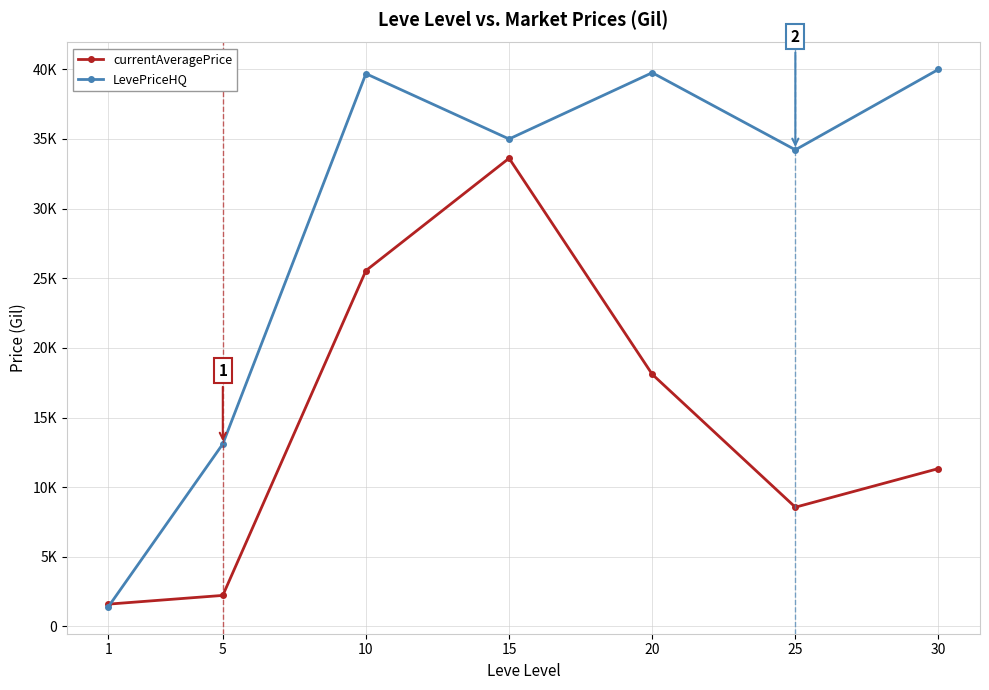

What is the maximum value shown in the chart?

39999.5